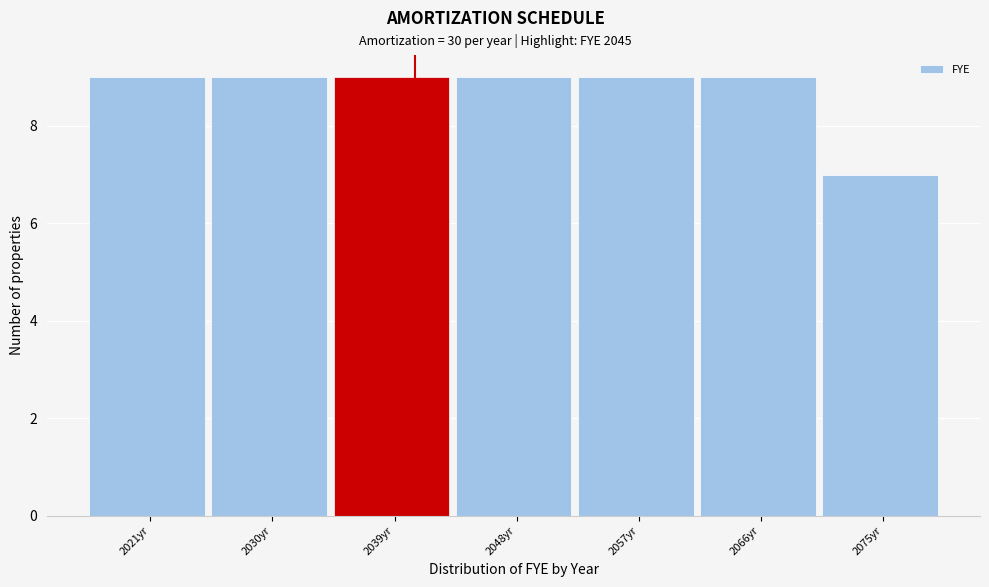

Reading left to right, transcribe all the data shown in this chart.

9	9	9	9	9	9	7